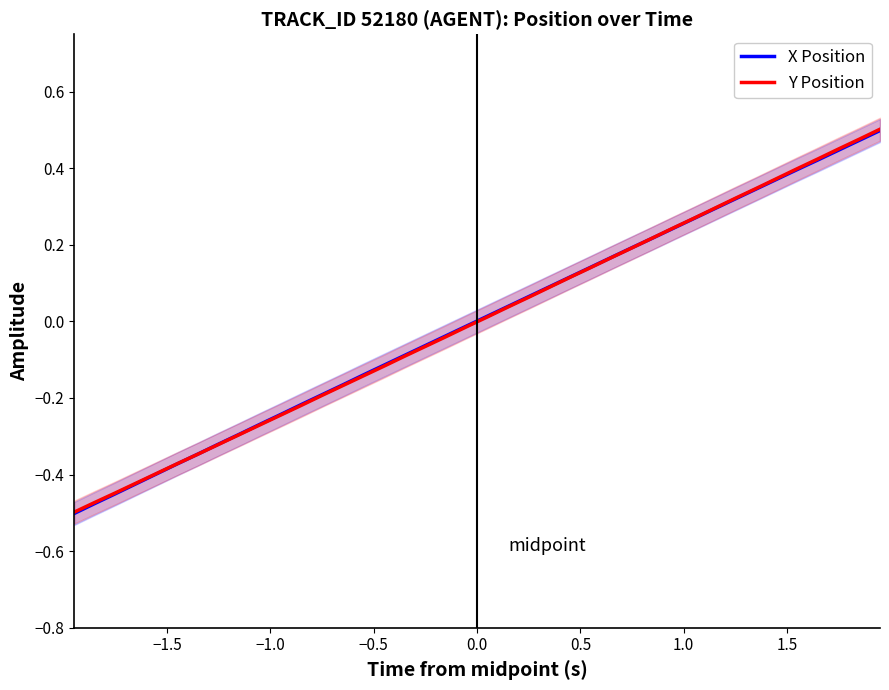

How many distinct data groups are displayed?

2